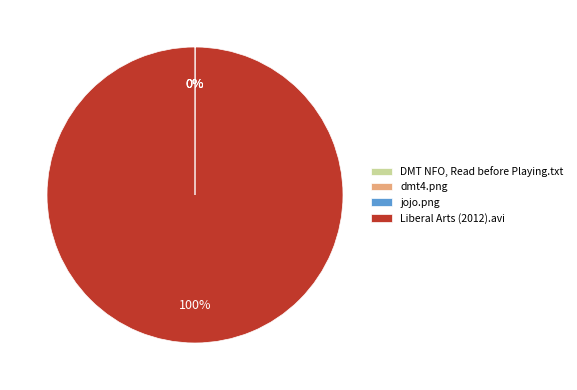

Is there any slice that represents more than half of the pie?

Yes